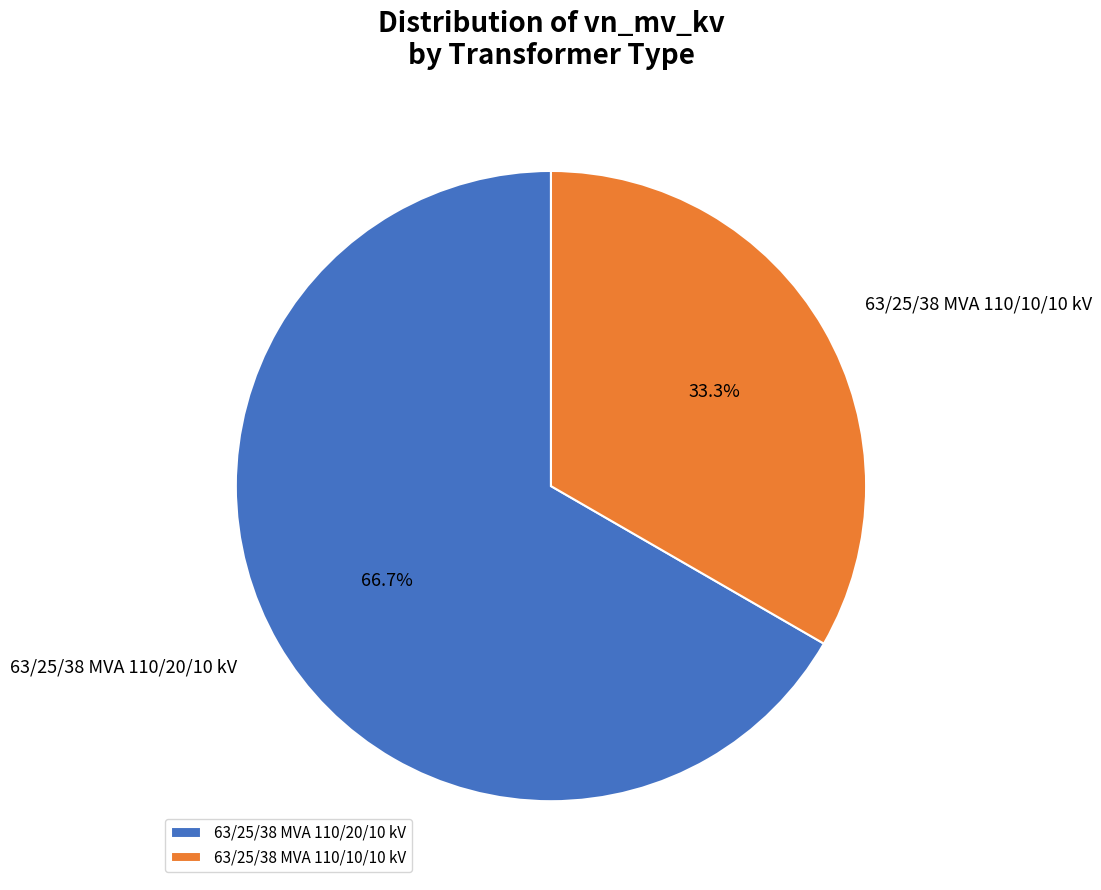

Is 63/25/38 MVA 110/10/10 kV the majority of the pie?

No